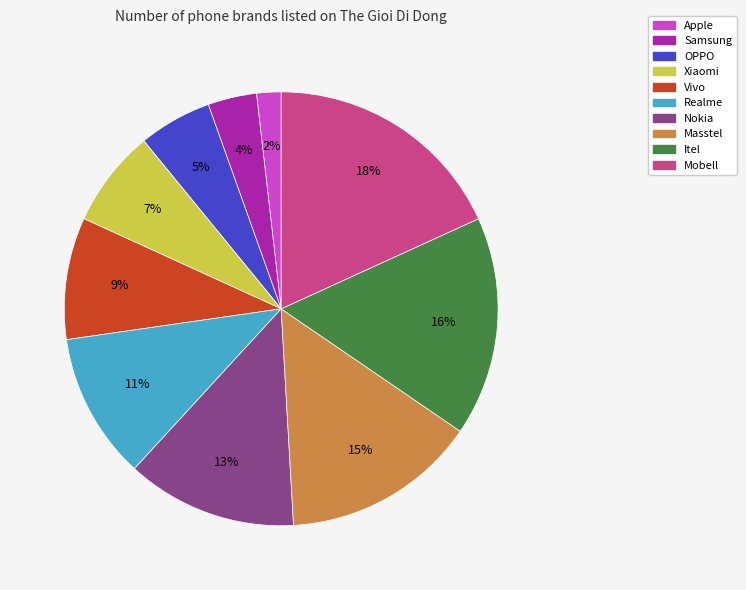

Between Apple and Xiaomi, which is larger?

Xiaomi